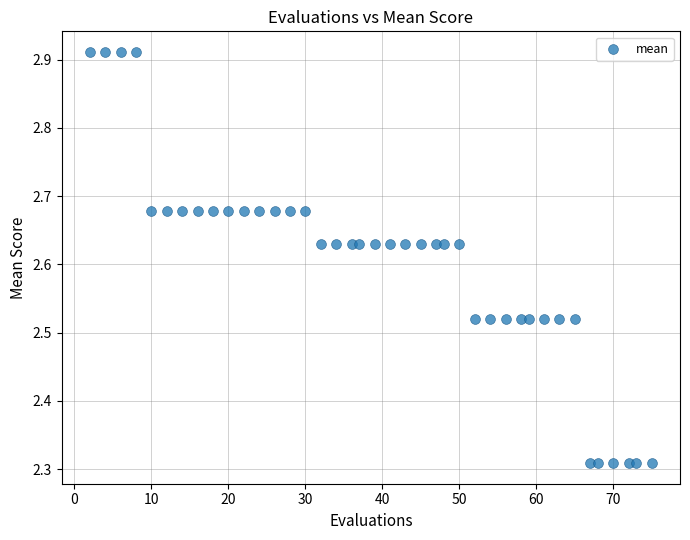

What is the range of Y values (max minus min)?

0.6